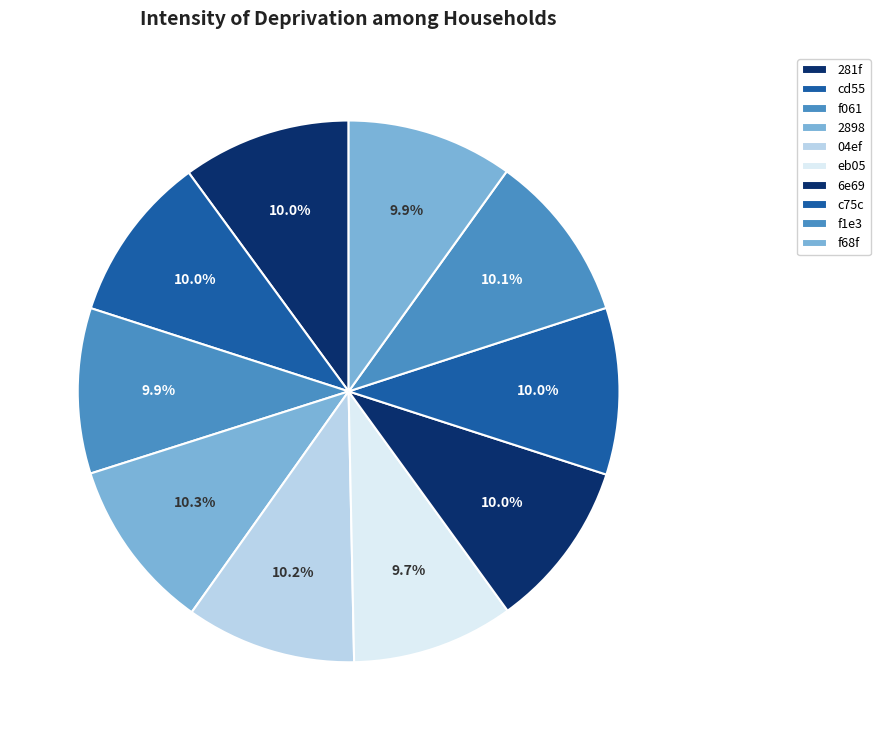

The 281f slice represents 23% of the pie. True or false?

False